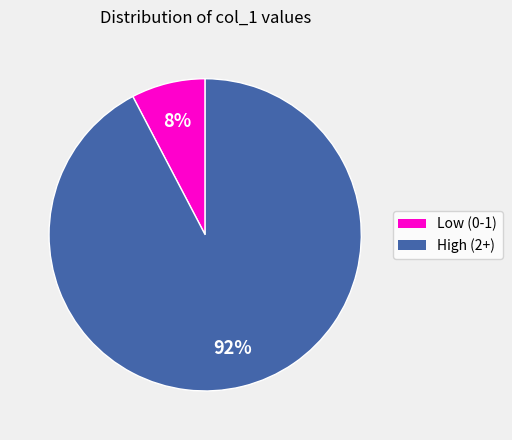

To the nearest percent, what portion does High (2+) represent?

92%